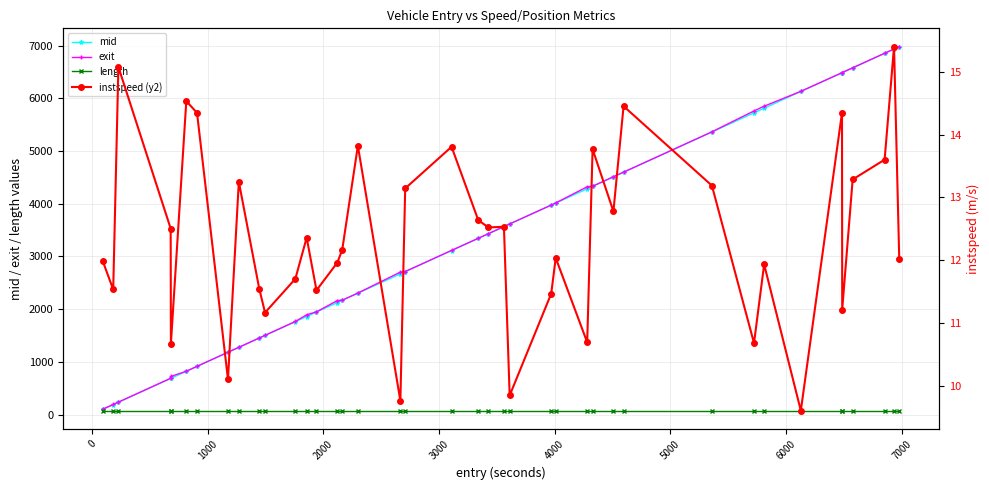

What is the value of the mid point at the 26th from the left?

4013.0